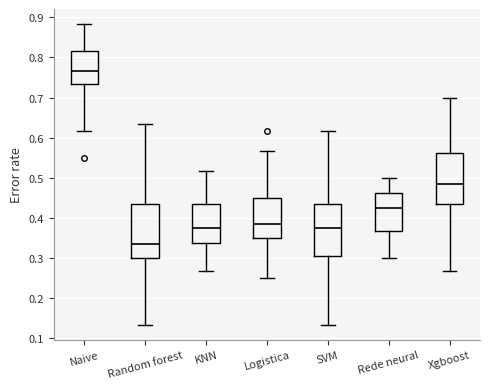

Reading left to right, transcribe this box plot: for each box, give where its median line is, the range the box spans, and where its two whiskers end, as read against the y-axis. The values are not printed on the chart, so give them approximately, as read against the axis.

Naive: median 0.77, box 0.73 to 0.82, whiskers 0.62 to 0.88
Random forest: median 0.33, box 0.30 to 0.43, whiskers 0.13 to 0.63
KNN: median 0.38, box 0.34 to 0.43, whiskers 0.27 to 0.52
Logistica: median 0.38, box 0.35 to 0.45, whiskers 0.25 to 0.57
SVM: median 0.38, box 0.30 to 0.43, whiskers 0.13 to 0.62
Rede neural: median 0.43, box 0.37 to 0.46, whiskers 0.30 to 0.50
Xgboost: median 0.48, box 0.43 to 0.56, whiskers 0.27 to 0.70